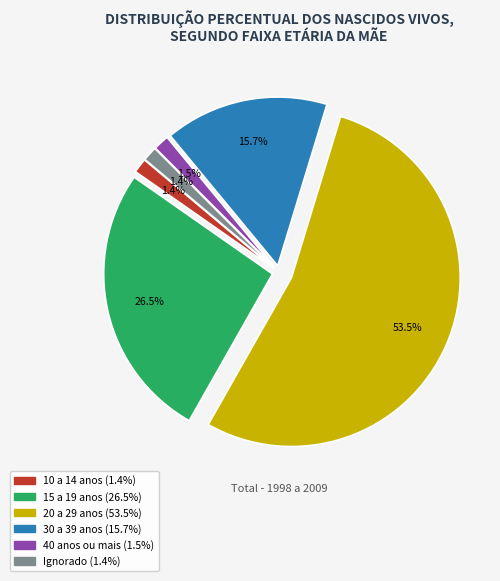

True or false: 15 a 19 anos accounts for 19% of the total.

False